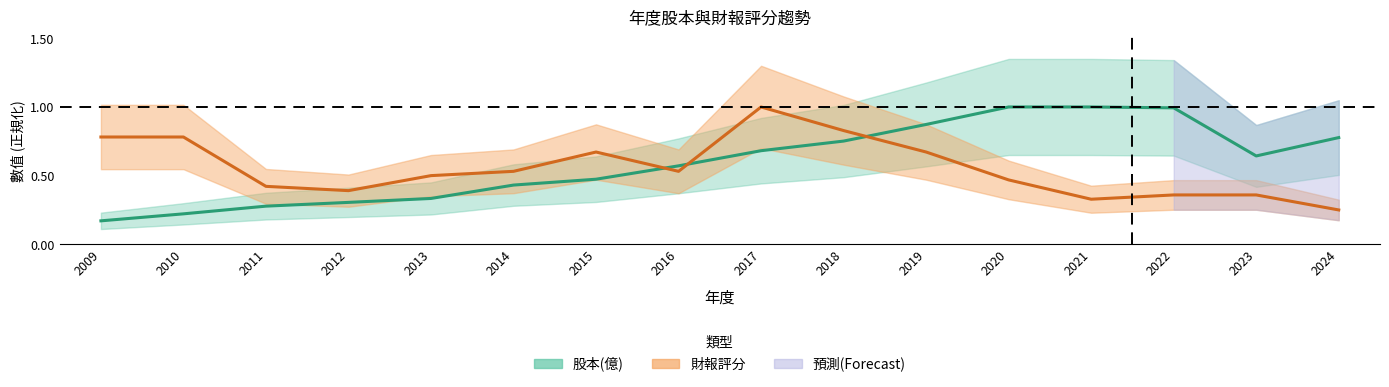

Where is the first local minimum for 財報評分?

2012